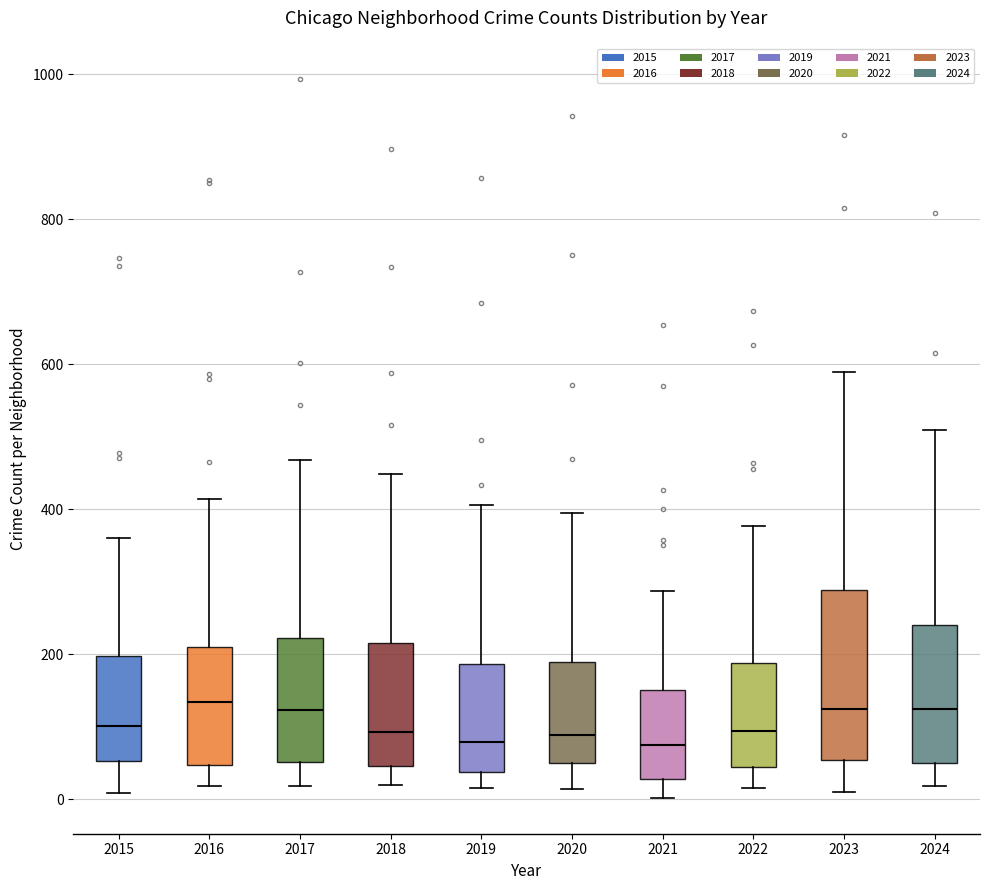

Which box is the tallest, from its lower edge to its upper edge?

2023